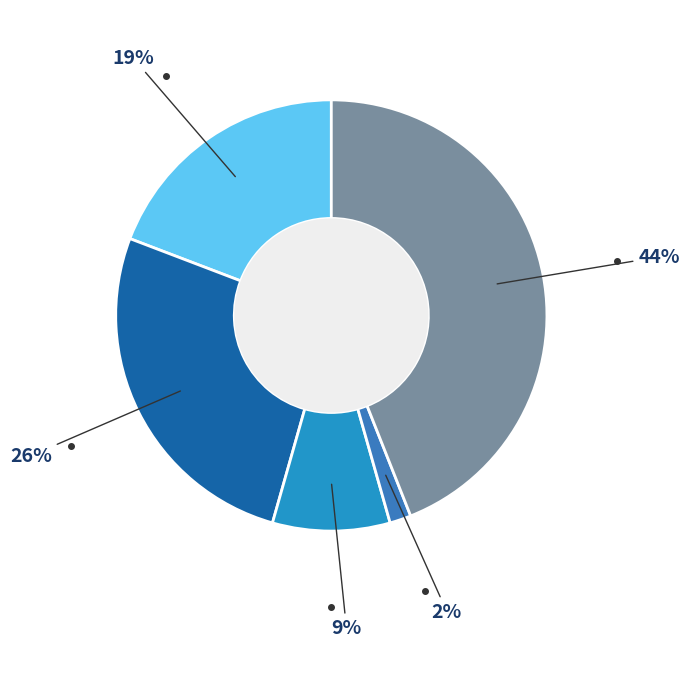

Which slice is the largest?

Robbery